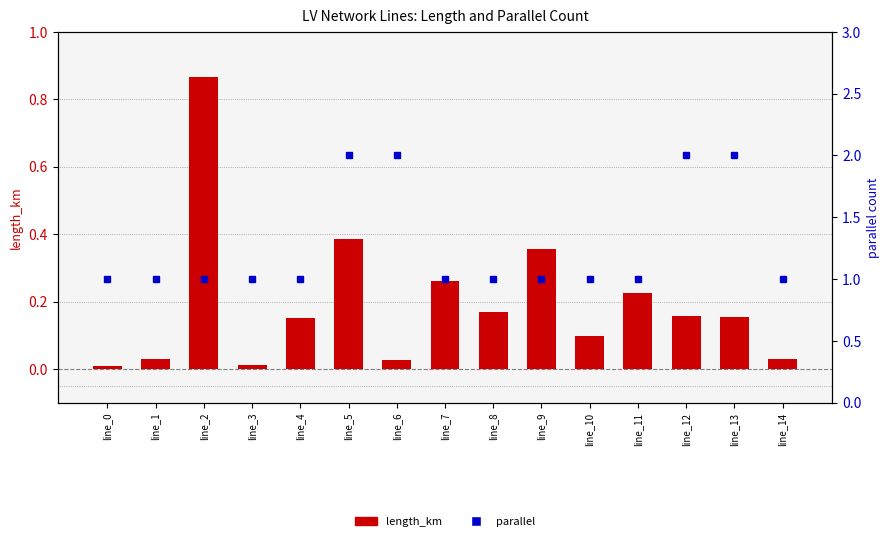

Reading right to left, transcribe all the data shown in this chart.

length_km: line_14=0.0	line_13=0.2	line_12=0.2	line_11=0.2	line_10=0.1	line_9=0.4	line_8=0.2	line_7=0.3	line_6=0.0	line_5=0.4	line_4=0.1	line_3=0.0	line_2=0.9	line_1=0.0	line_0=0.0
parallel: line_14=1.0	line_13=2.0	line_12=2.0	line_11=1.0	line_10=1.0	line_9=1.0	line_8=1.0	line_7=1.0	line_6=2.0	line_5=2.0	line_4=1.0	line_3=1.0	line_2=1.0	line_1=1.0	line_0=1.0